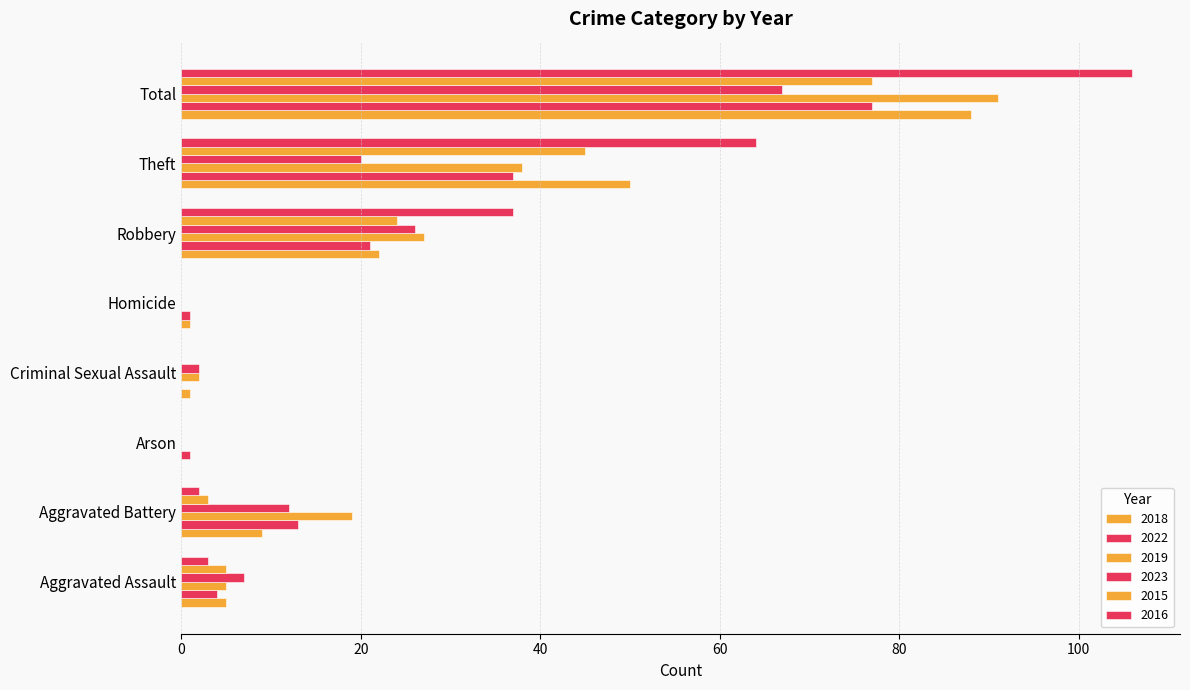

Which series has the largest total across all categories?

2016